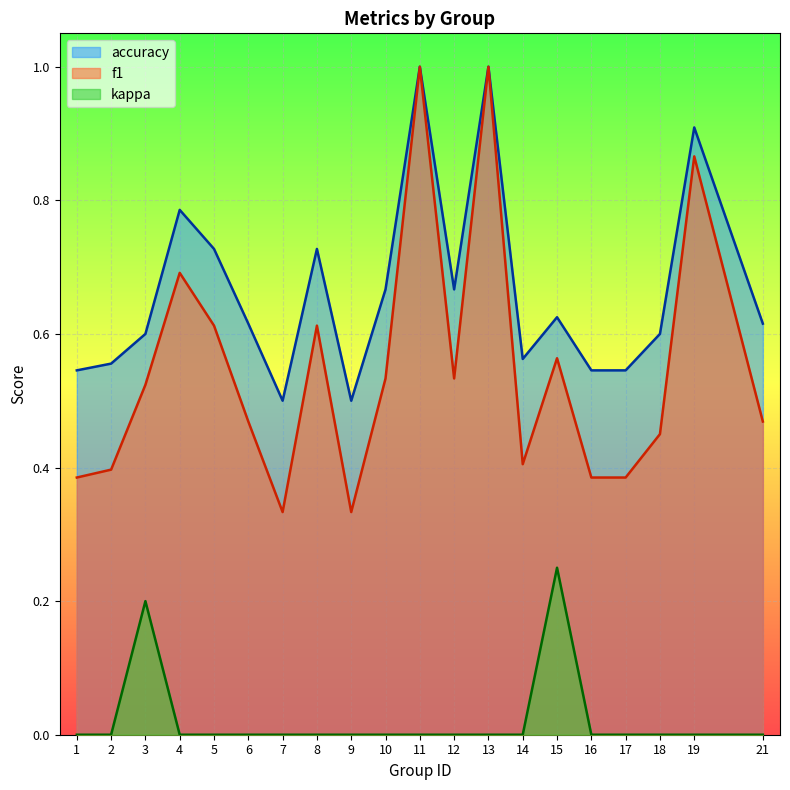

True or false: accuracy and kappa cross at least once.

False